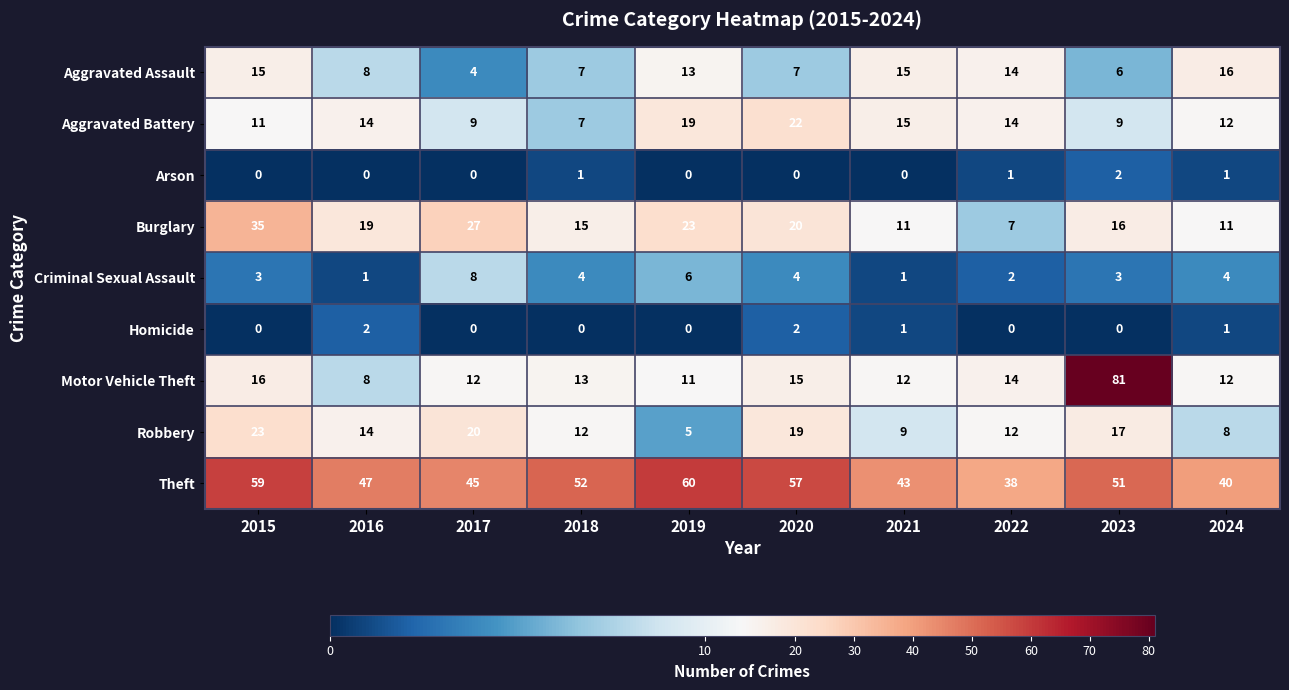

Is it true that Robbery equals 5 at 2023?

False